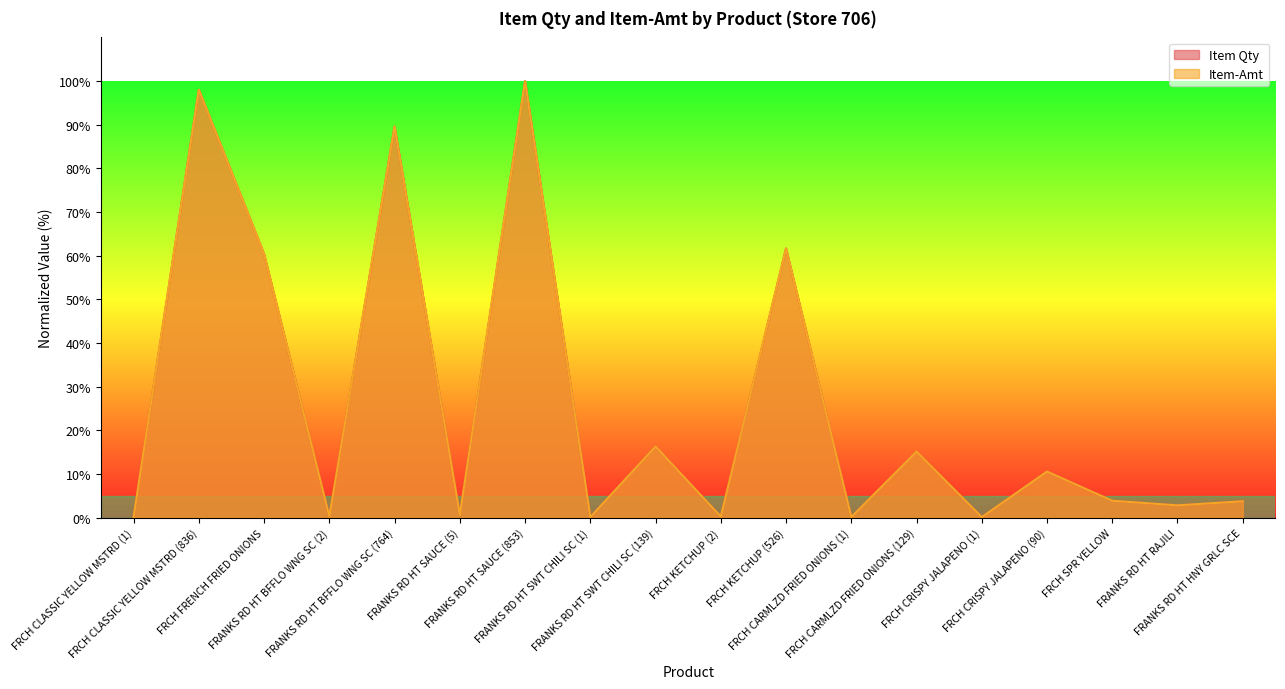

True or false: Item Qty has more than 2 points higher than both neighbors.

True